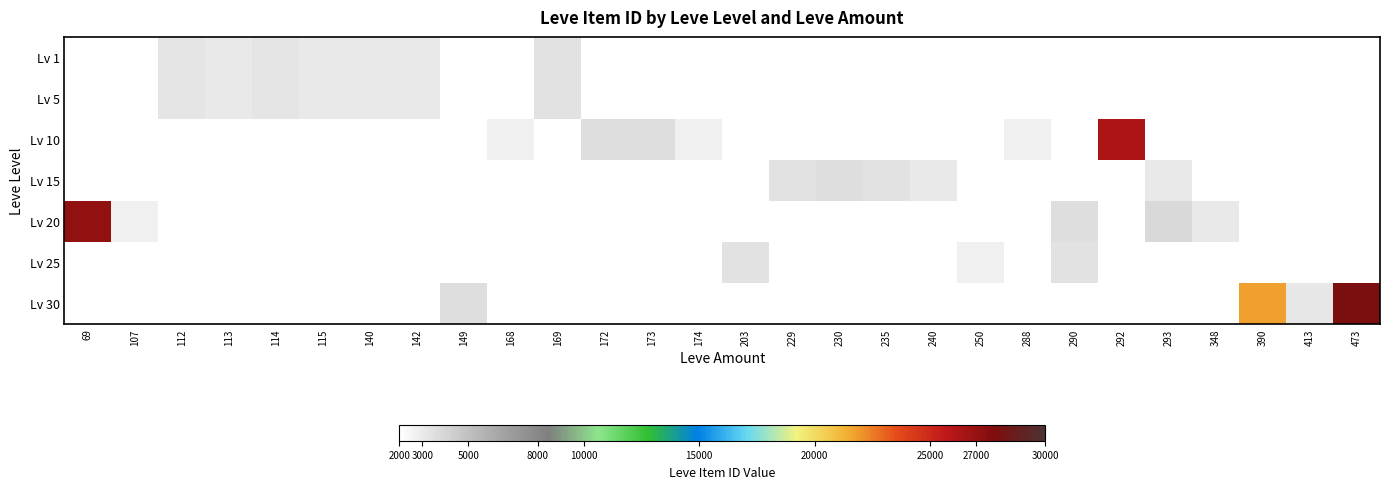

What is the difference between the maximum and minimum values in the Lv 20 series?

24474.0